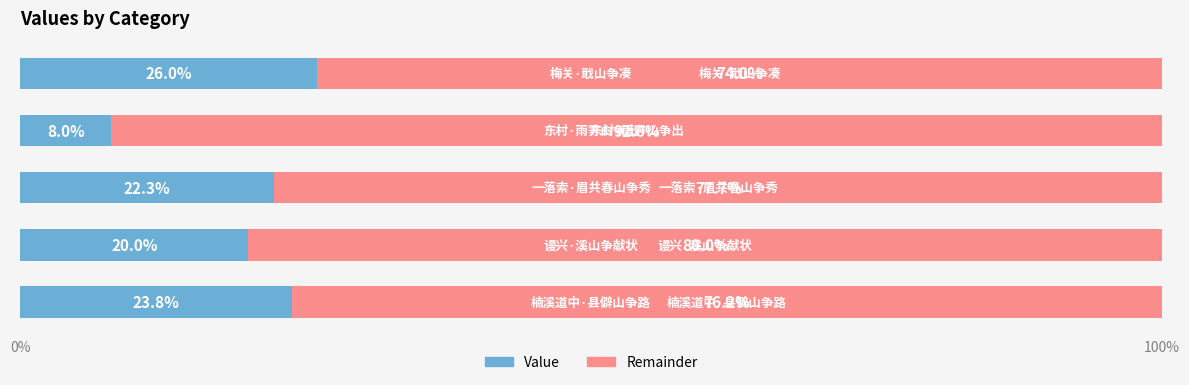

How many categories are shown in the chart?

5